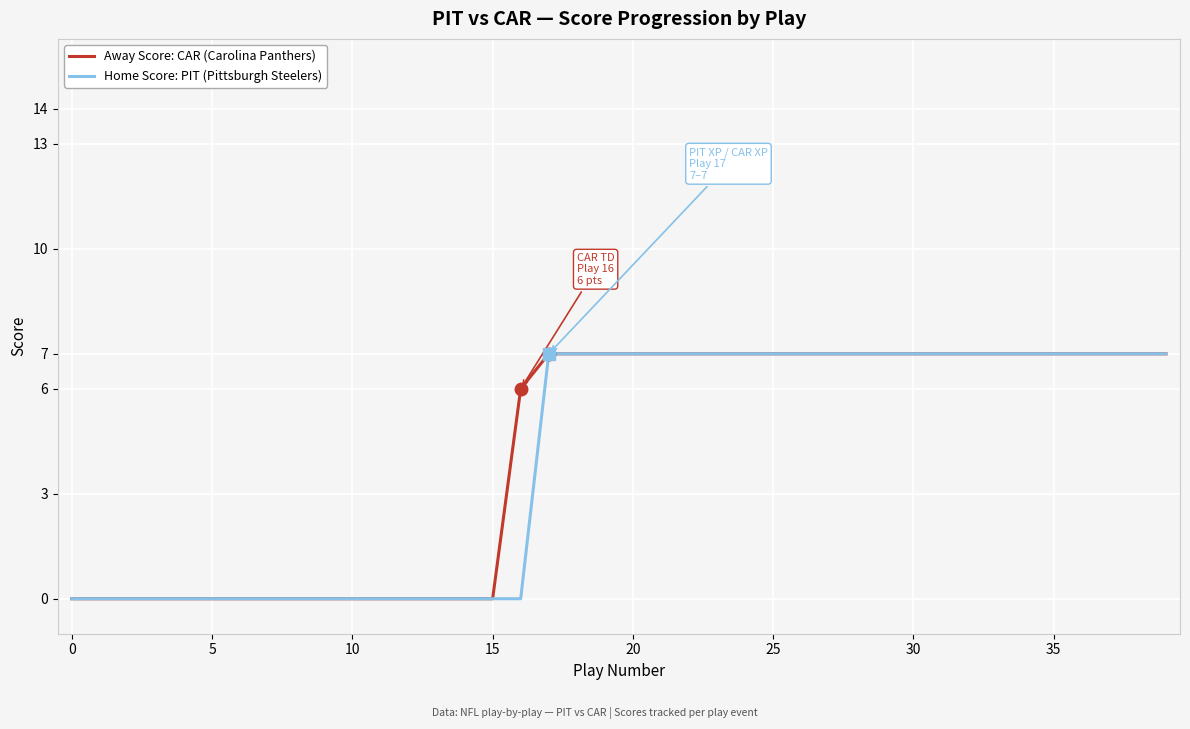

What is the greatest value displayed?

7